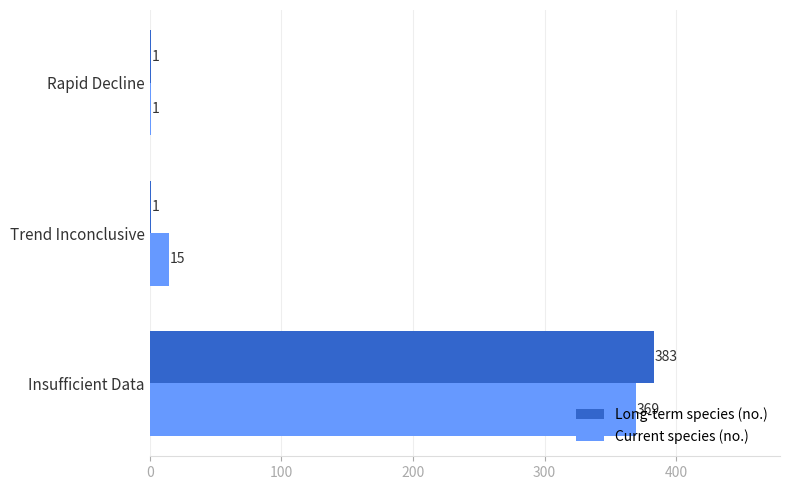

Which category has the highest value across all series?

Insufficient Data